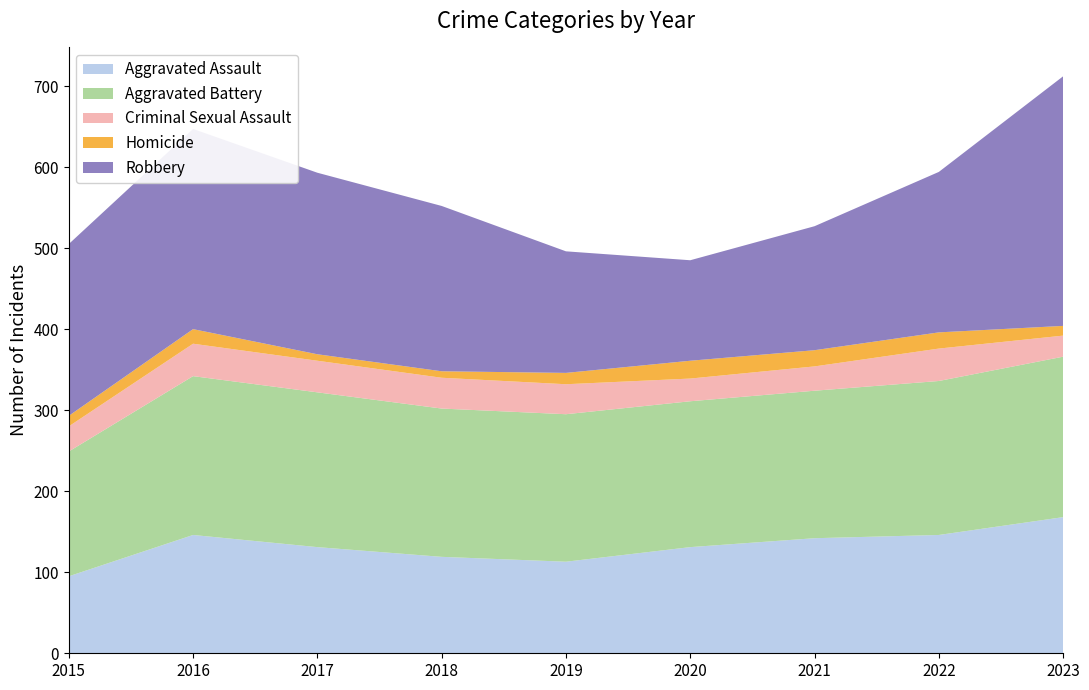

Reading left to right, transcribe all the data shown in this chart.

Aggravated Assault: 2015=95	2016=146	2017=131	2018=119	2019=113	2020=131	2021=142	2022=146	2023=168
Aggravated Battery: 2015=154	2016=196	2017=191	2018=183	2019=182	2020=180	2021=182	2022=190	2023=198
Criminal Sexual Assault: 2015=31	2016=40	2017=39	2018=38	2019=37	2020=28	2021=30	2022=40	2023=26
Homicide: 2015=13	2016=18	2017=8	2018=8	2019=14	2020=22	2021=20	2022=20	2023=12
Robbery: 2015=212	2016=247	2017=224	2018=204	2019=150	2020=124	2021=153	2022=198	2023=308